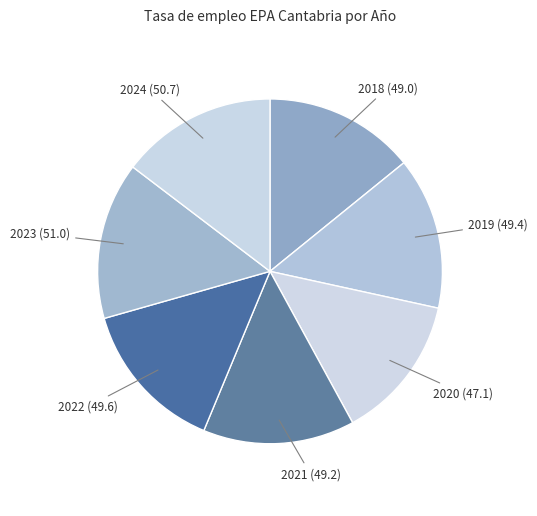

What is the ratio of the value at 2024 to the value at 2021?

1.0